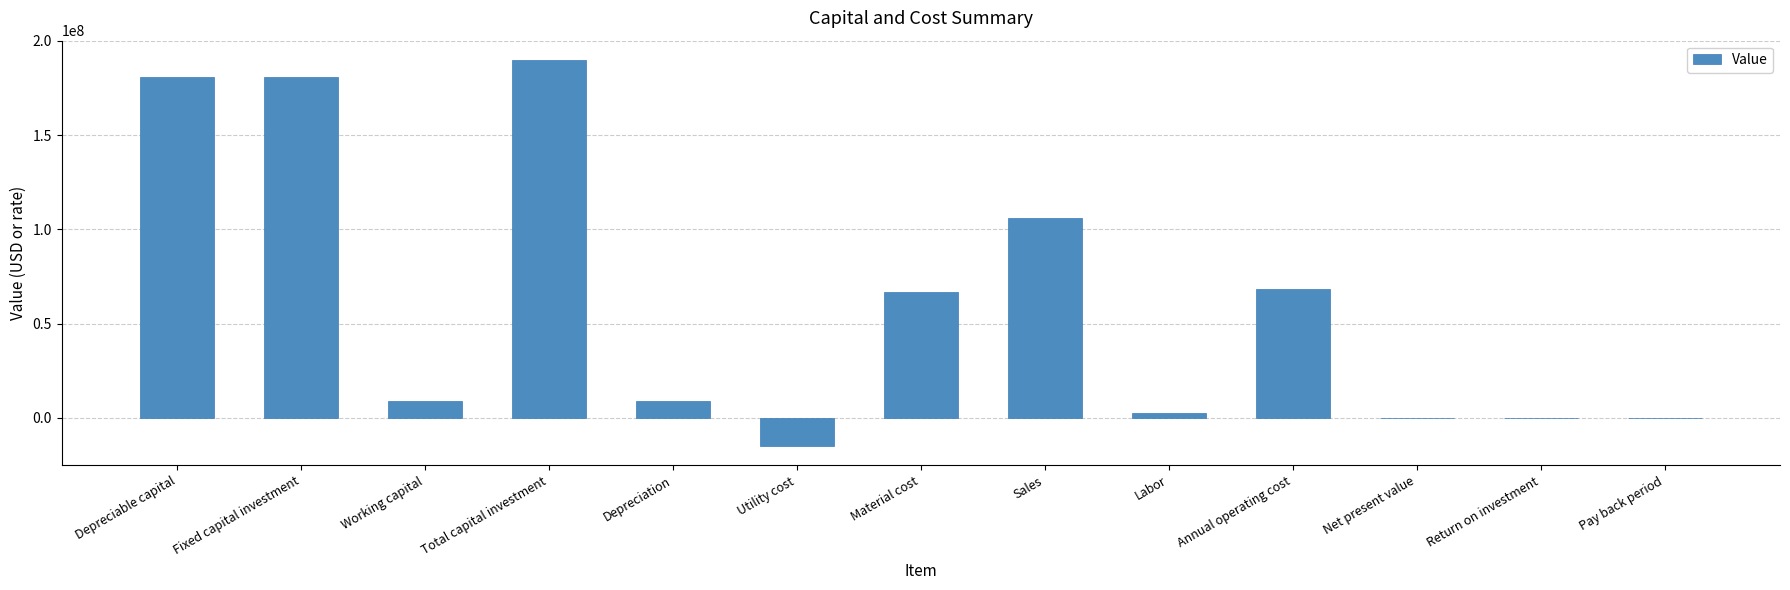

What is the maximum value shown in the chart?

189858343.5